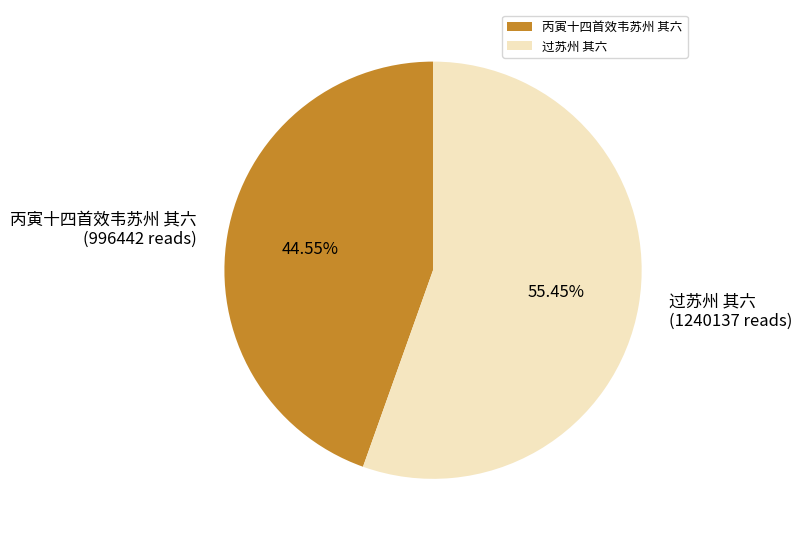

Which category accounts for the majority?

过苏州 其六